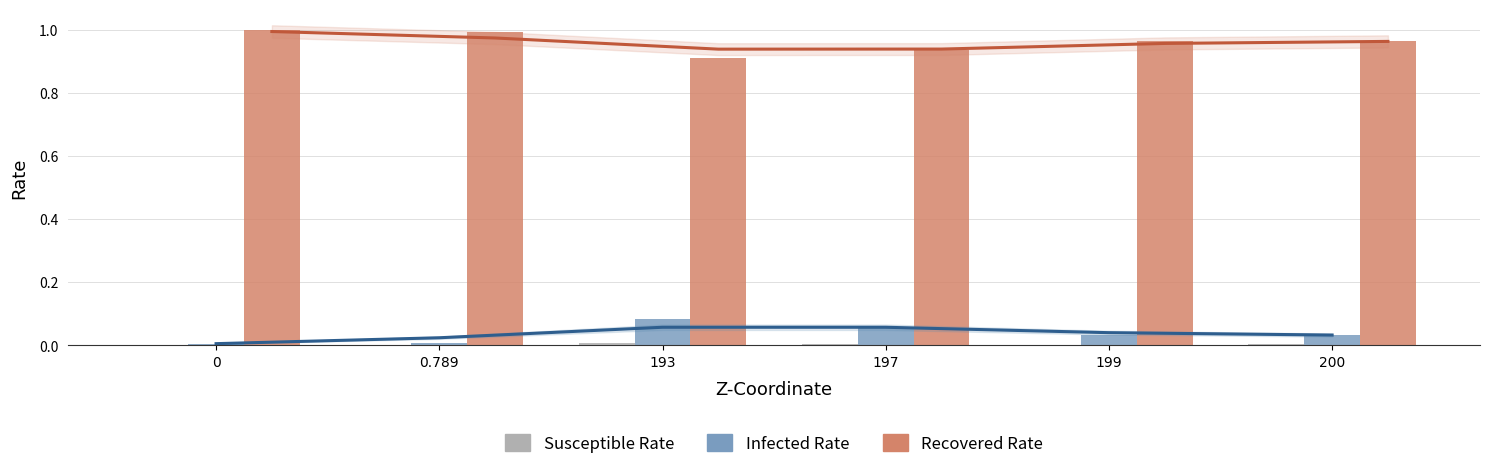

Between 193 and 200, which series saw the biggest shift?

Recovered Rate